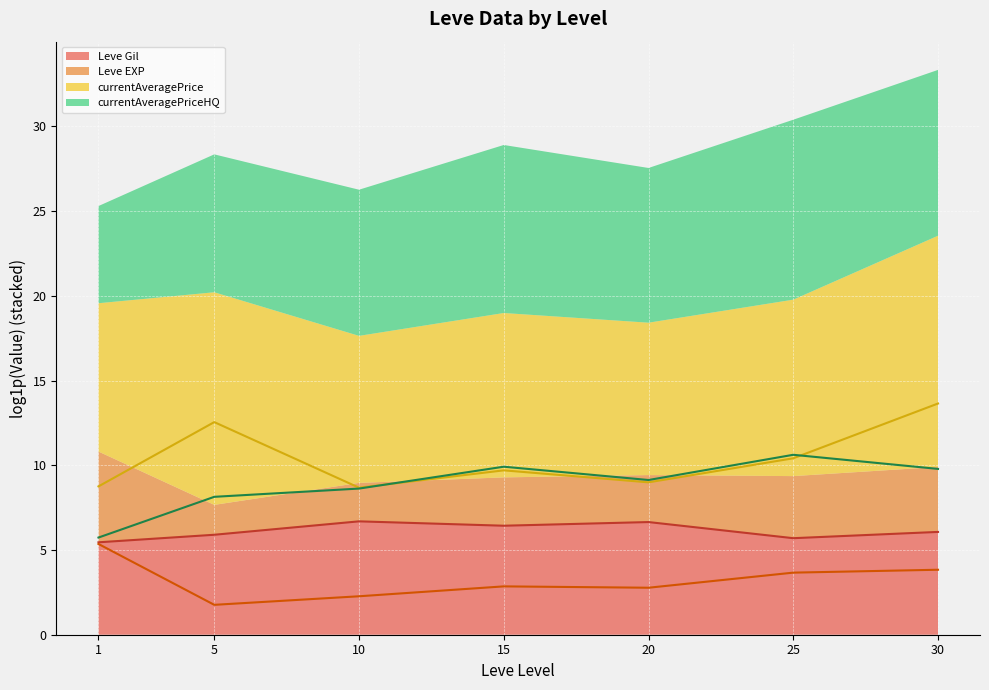

Between 5 and 25, which is larger?

5